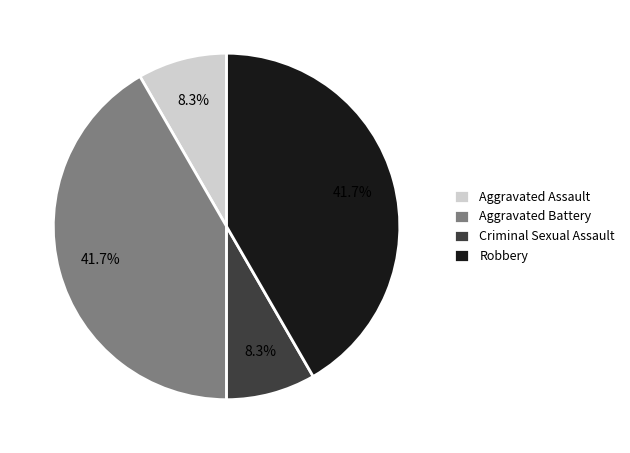

True or false: Aggravated Battery accounts for 49% of the total.

False